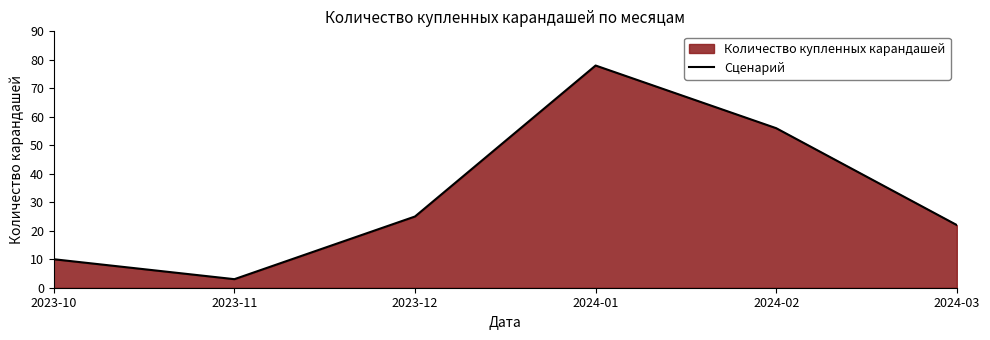

What is the label of the 2nd point from the right?

2024-02